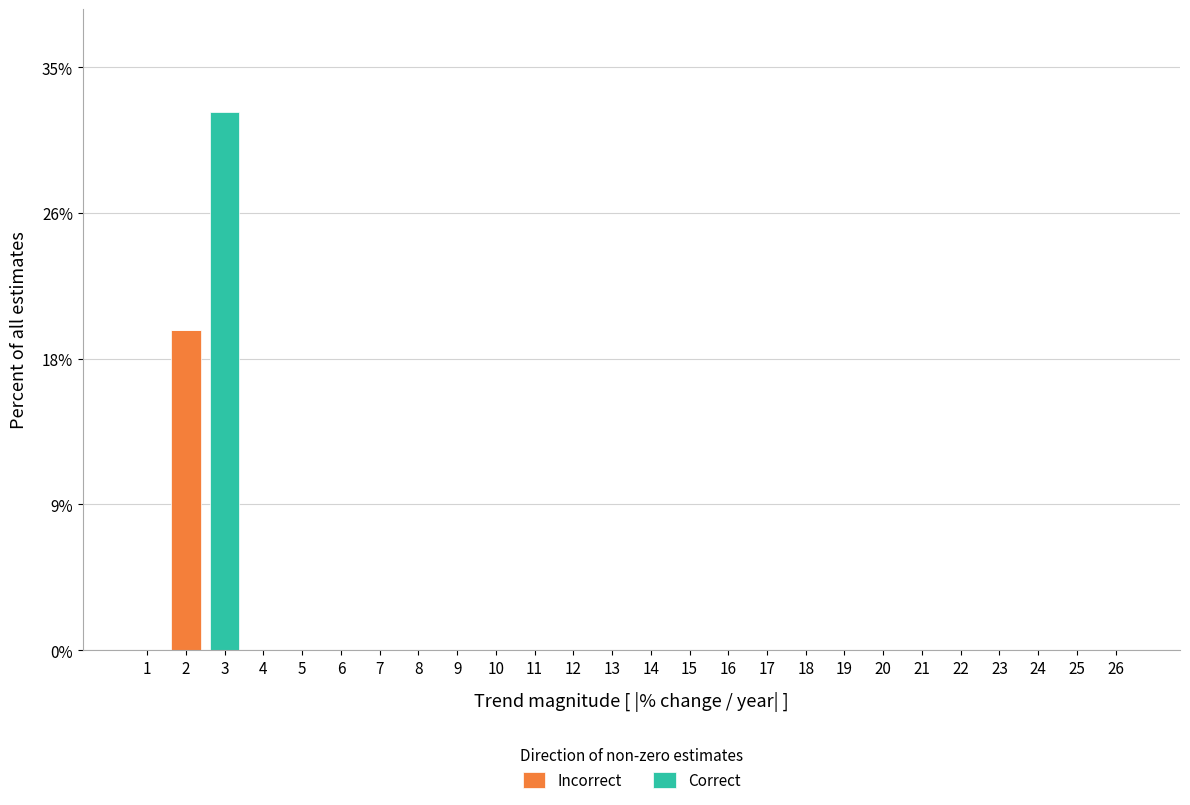

At how many categories does at least one series exceed 0?

2